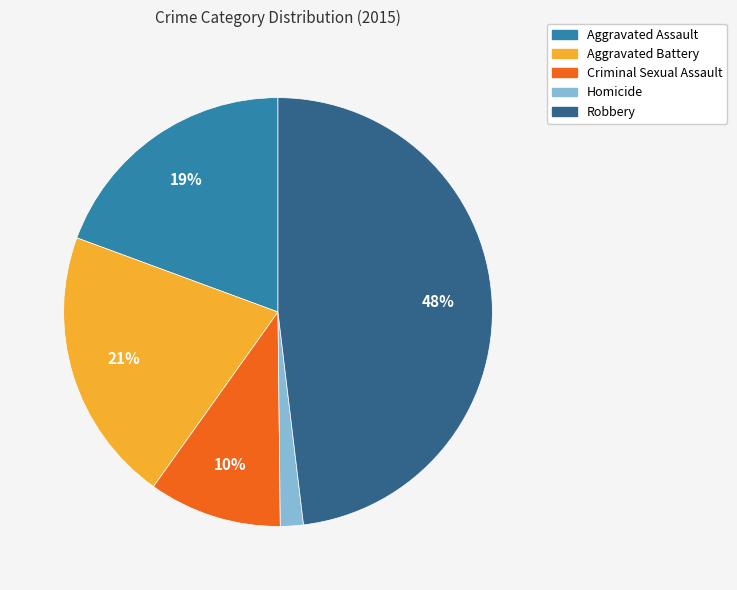

What is the largest slice in the pie chart?

Robbery